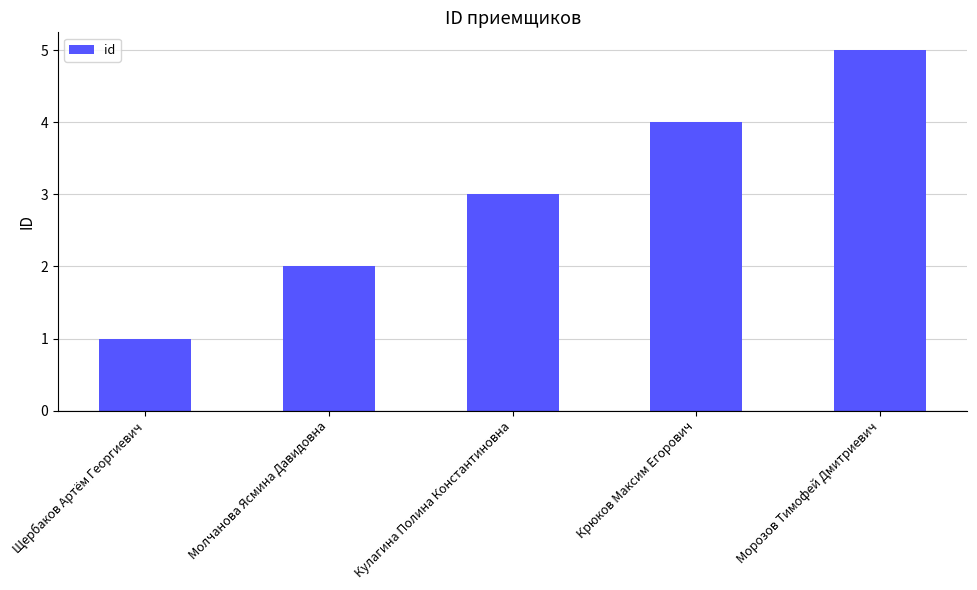

What is the smallest value displayed?

1